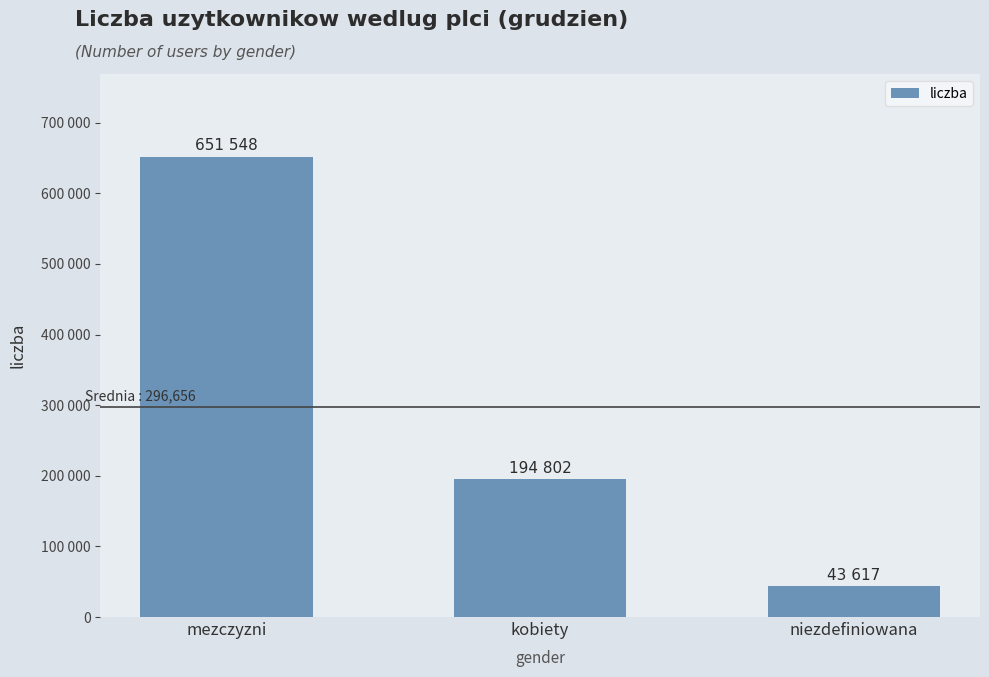

Does the chart contain any negative values?

No